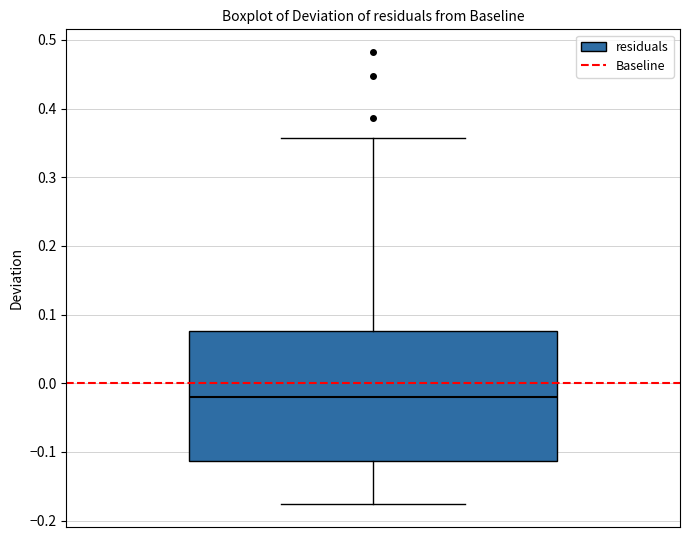

Read this box plot against the y-axis: the position of the median line, the range covered by the box, and the ends of both whiskers. The values are not printed on the chart, so give them approximately, as read against the axis.

median -0.02, box -0.11 to 0.08, whiskers -0.18 to 0.36